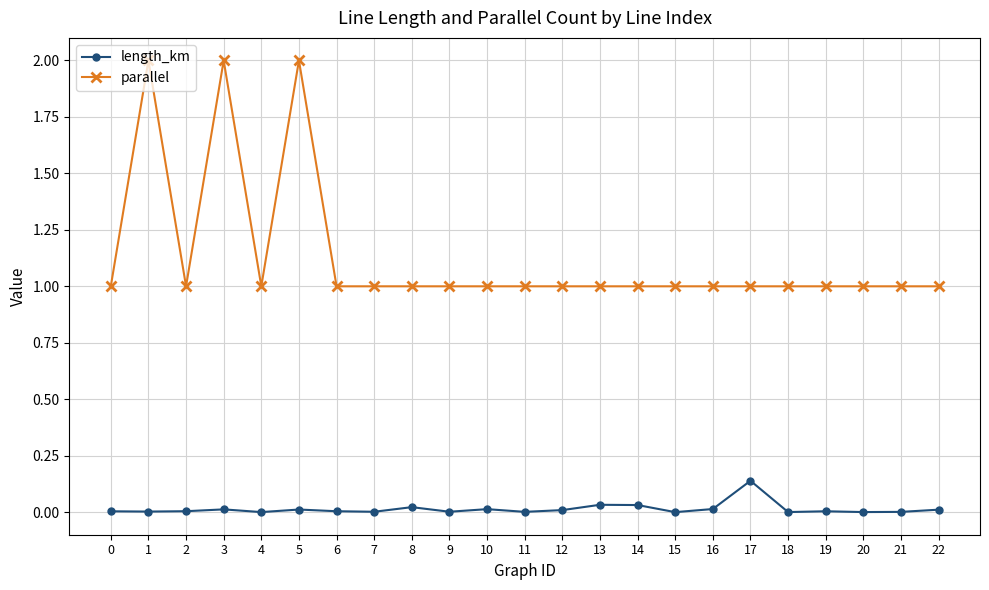

What is the greatest value displayed?

2.0